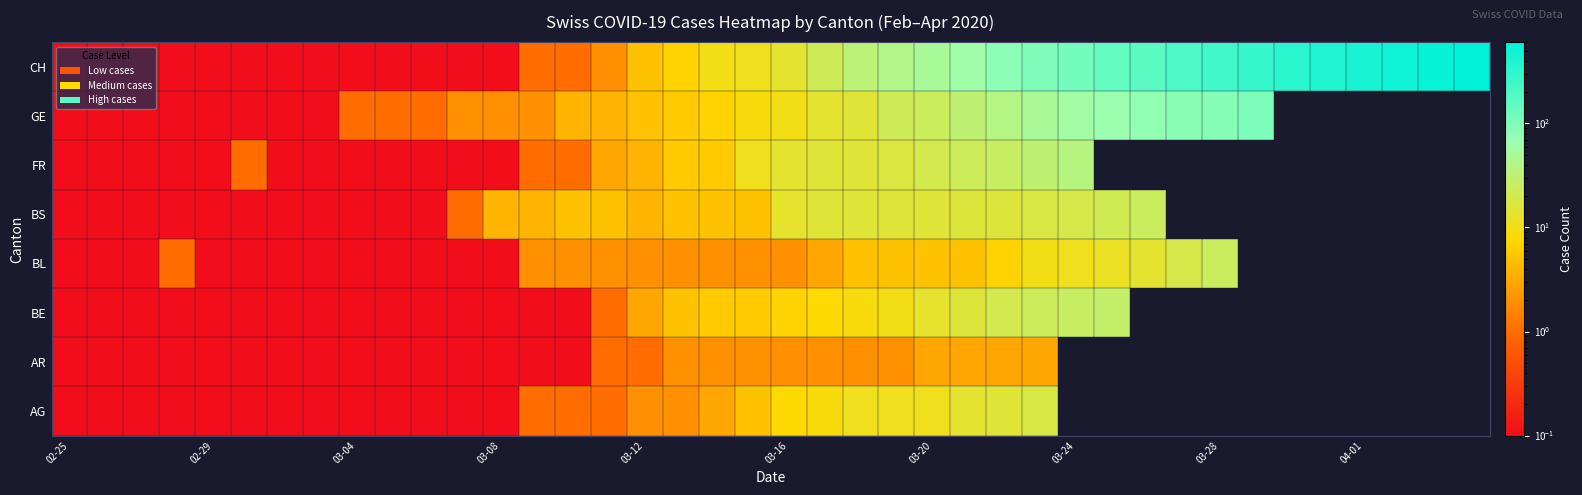

How many categories are shown in the chart?

40